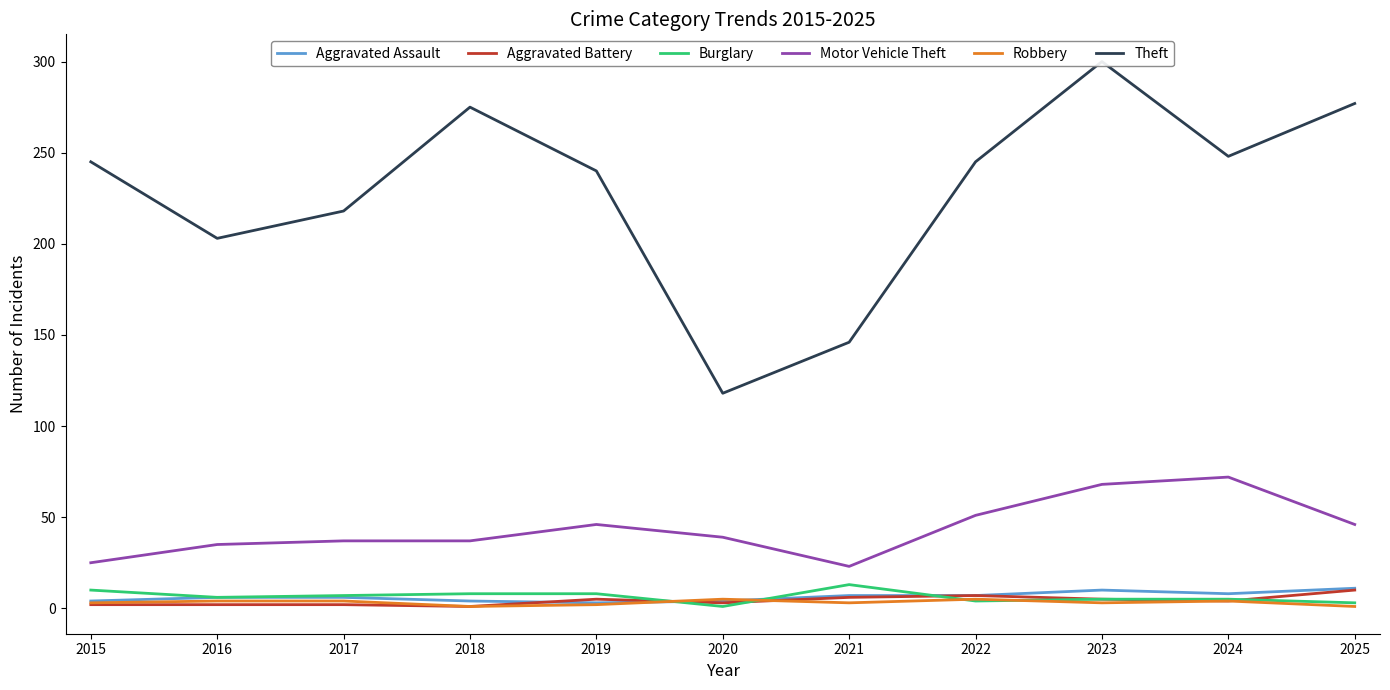

Between 2015 and 2019, which series saw the biggest shift?

Motor Vehicle Theft